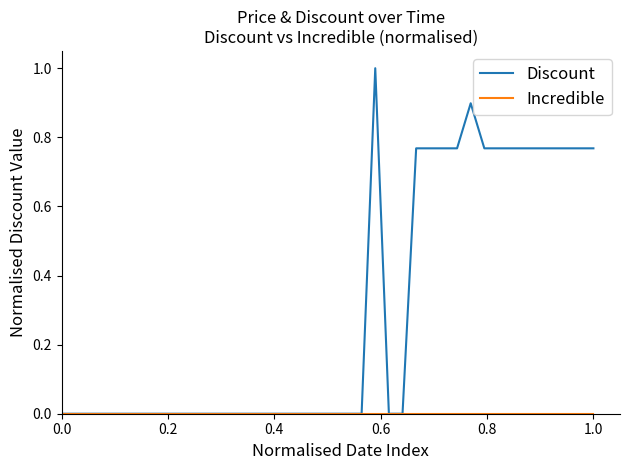

Which series has the largest total across all categories?

Discount